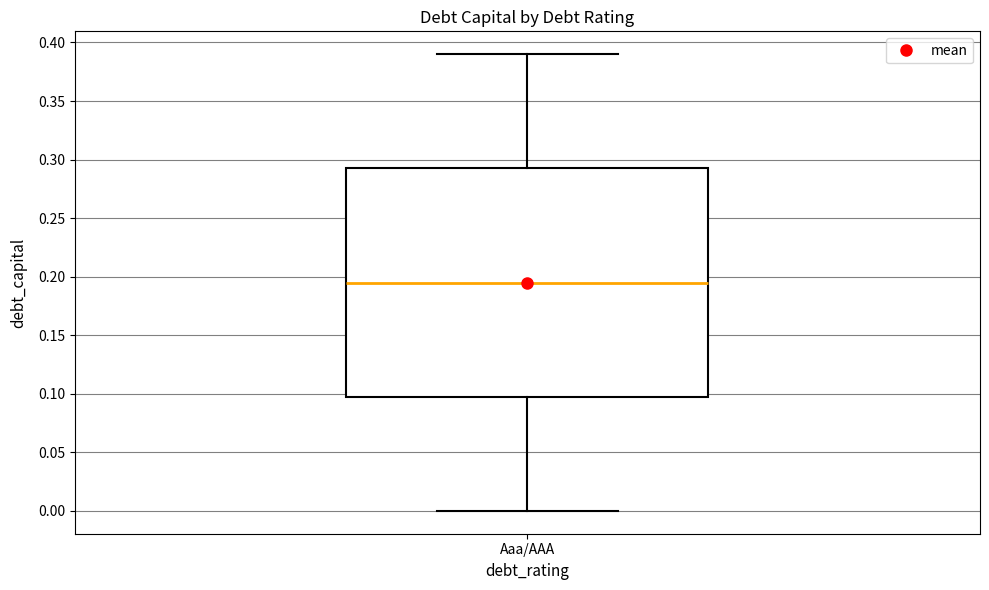

Read this box plot against the y-axis: the position of the median line, the range covered by the box, and the ends of both whiskers. The values are not printed on the chart, so give them approximately, as read against the axis.

median 0.195, box 0.100 to 0.295, whiskers 0.000 to 0.390